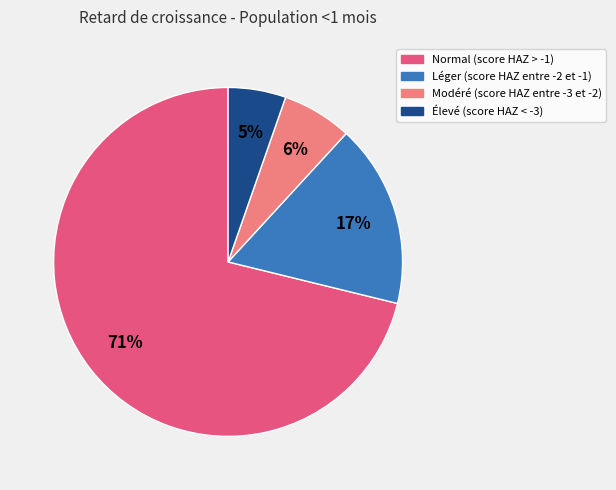

Does Élevé (score HAZ < -3) account for over 50% of the chart?

No